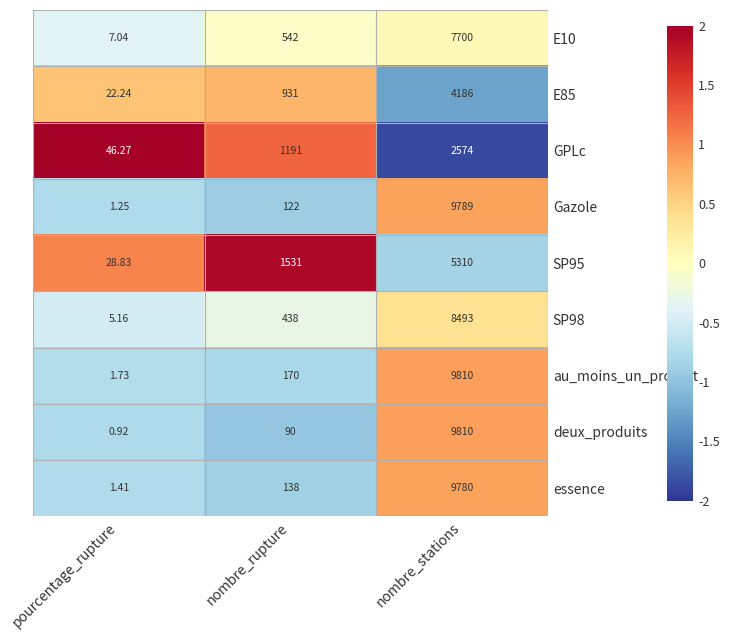

How many categories are shown in the chart?

3